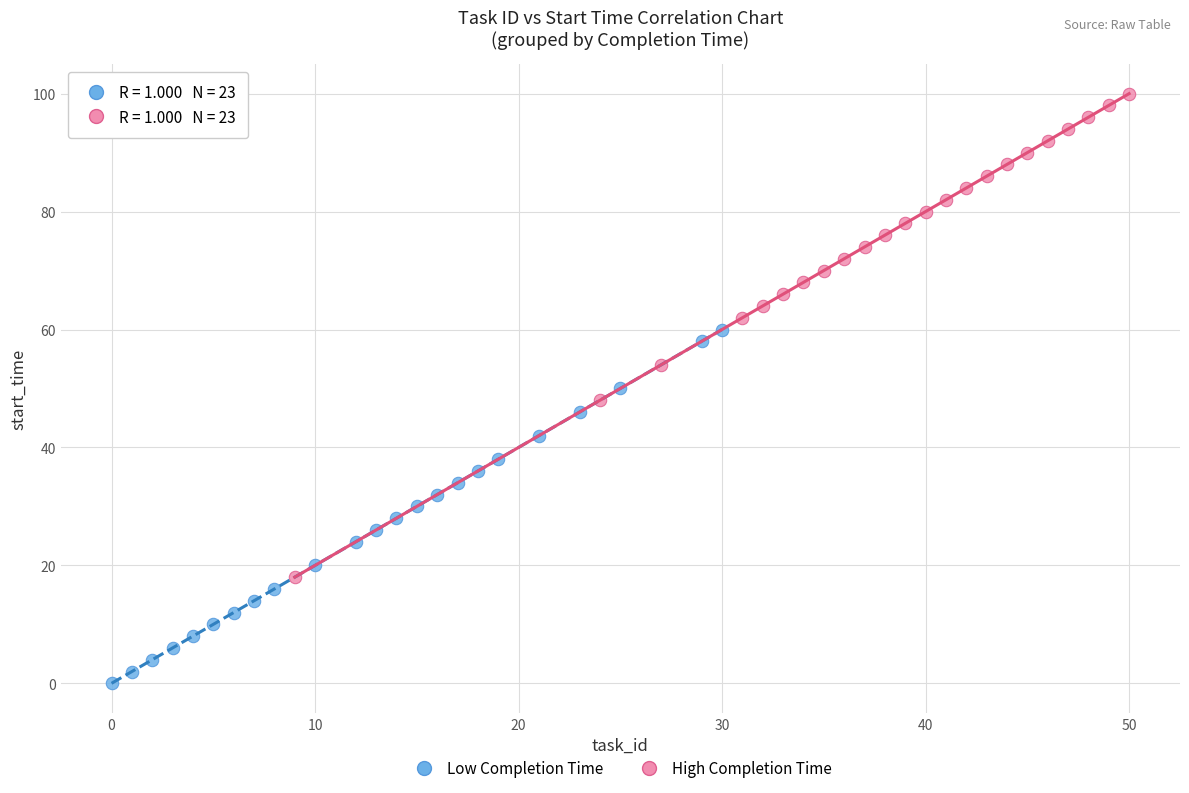

Which series has the largest Y range (max minus min)?

High Completion Time